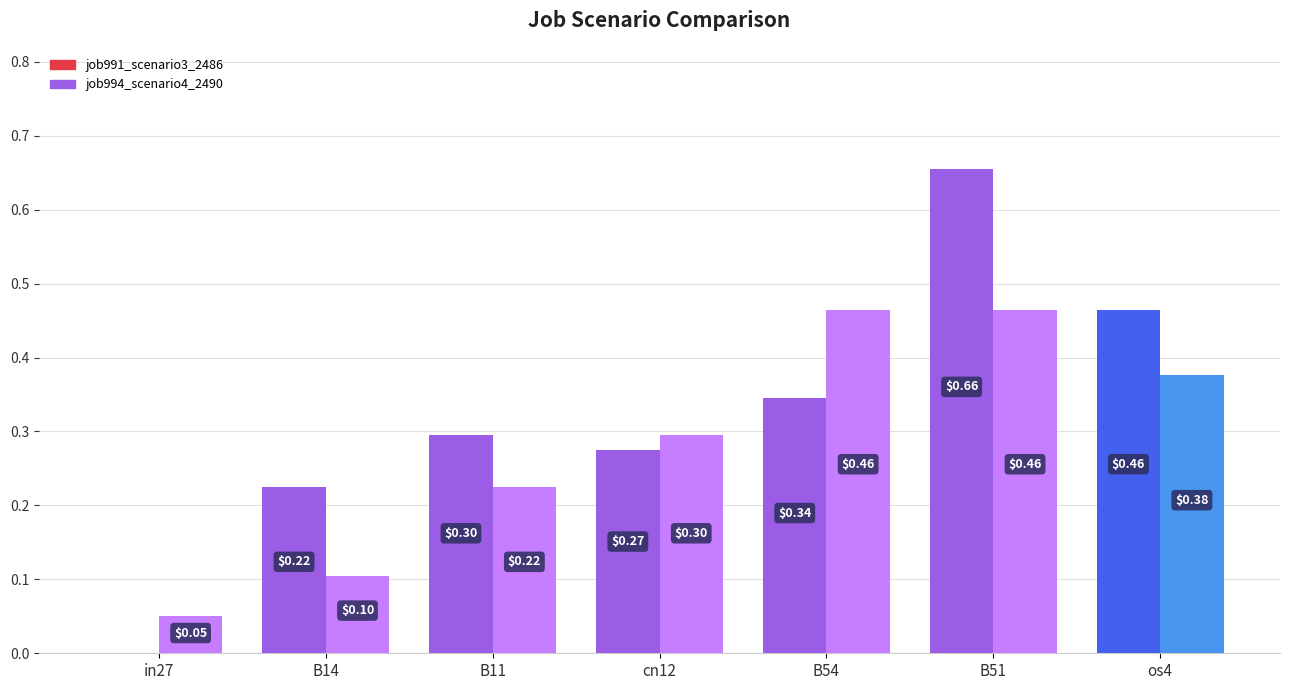

What is the total value across all series at os4?

0.8